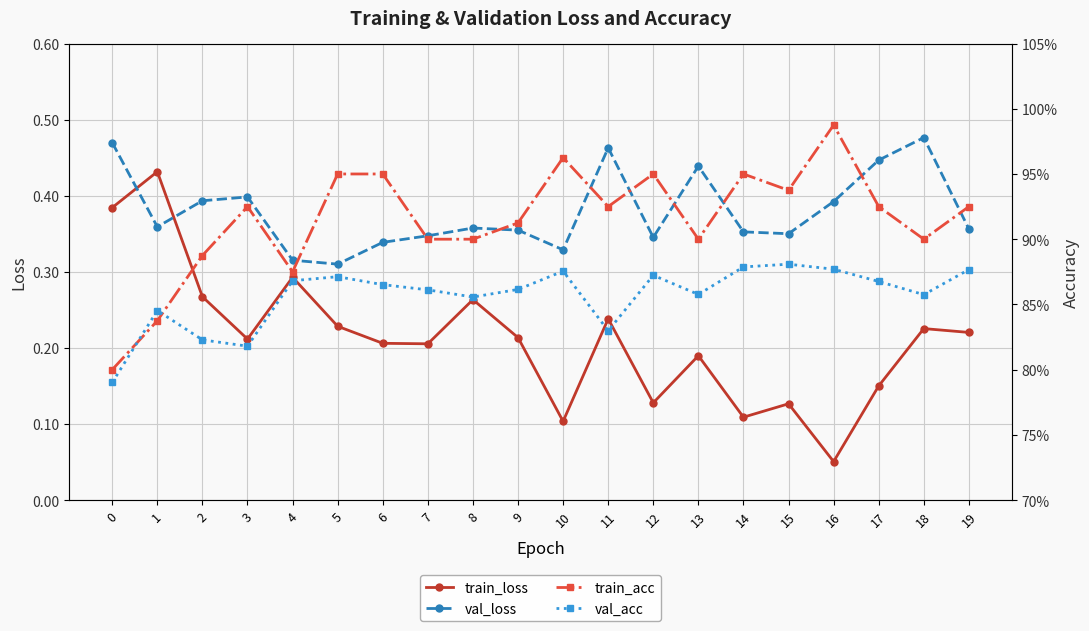

What is the difference between the maximum and second lowest values in the val_loss series?

0.2